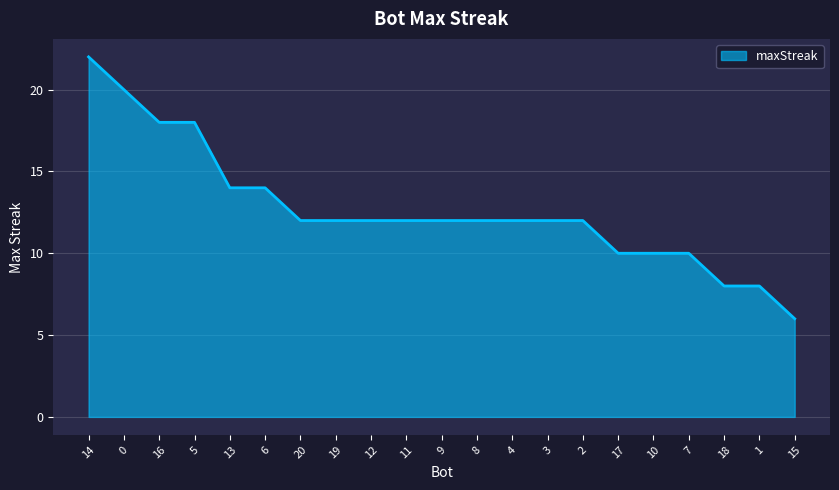

Is it true that the value at 10 is 4?

False